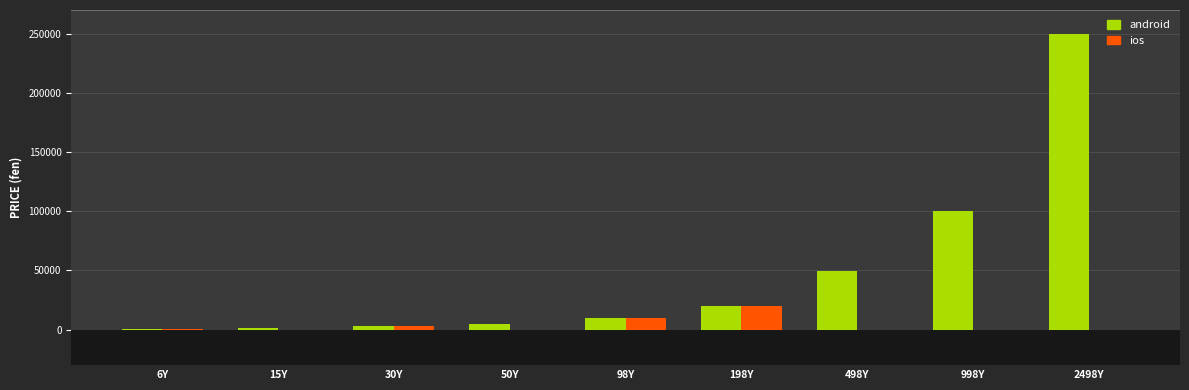

How many data points does each series have?

9